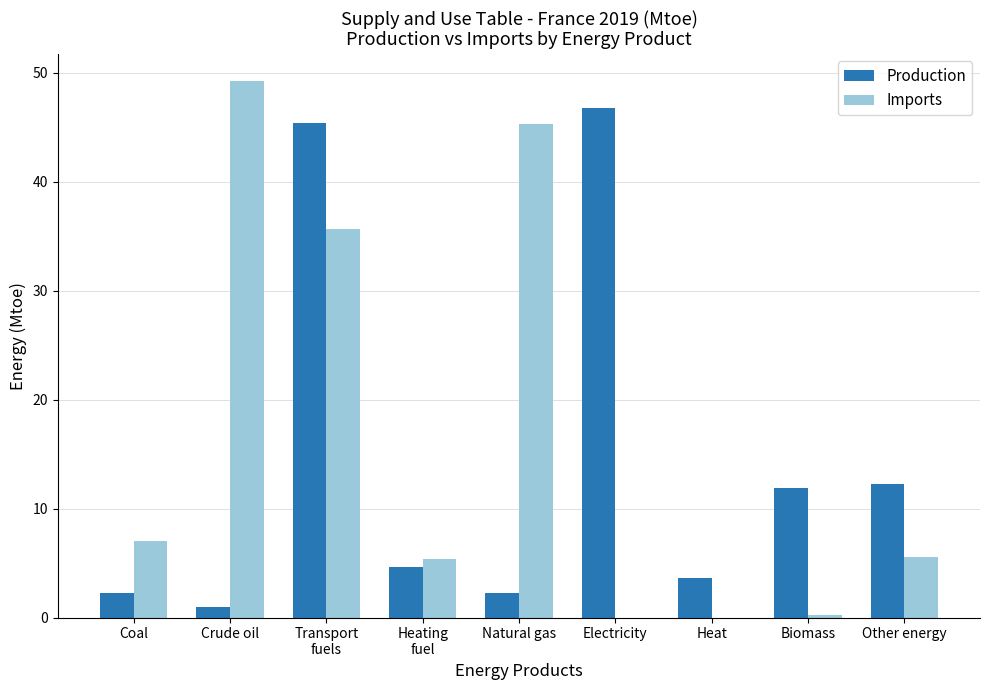

What value does the Production series have at Coal?

2.2